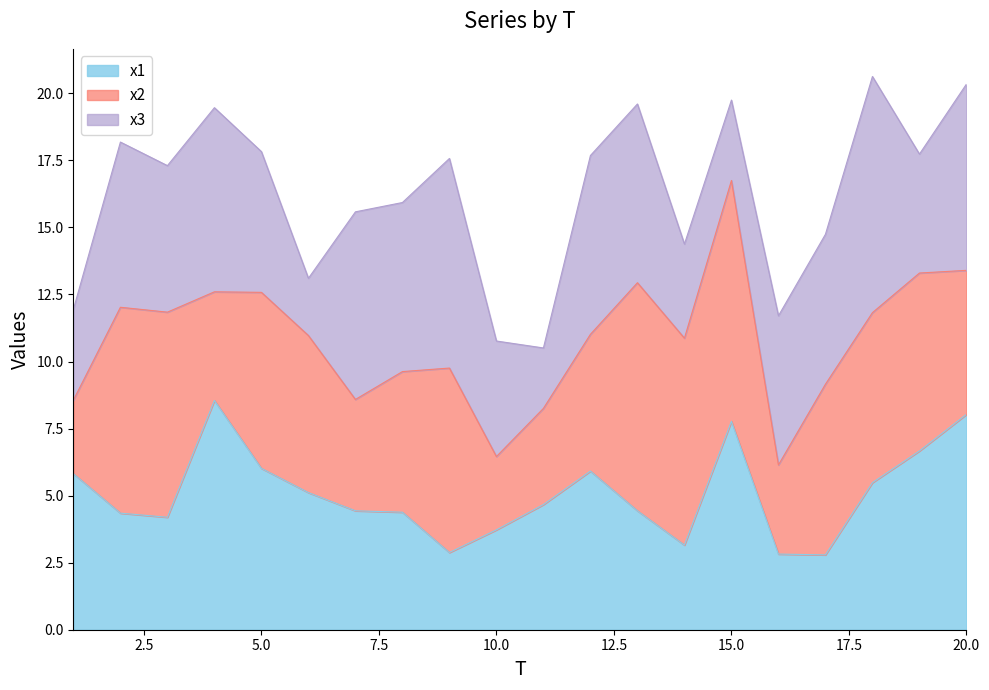

At which label is x3 closest to 5?

5